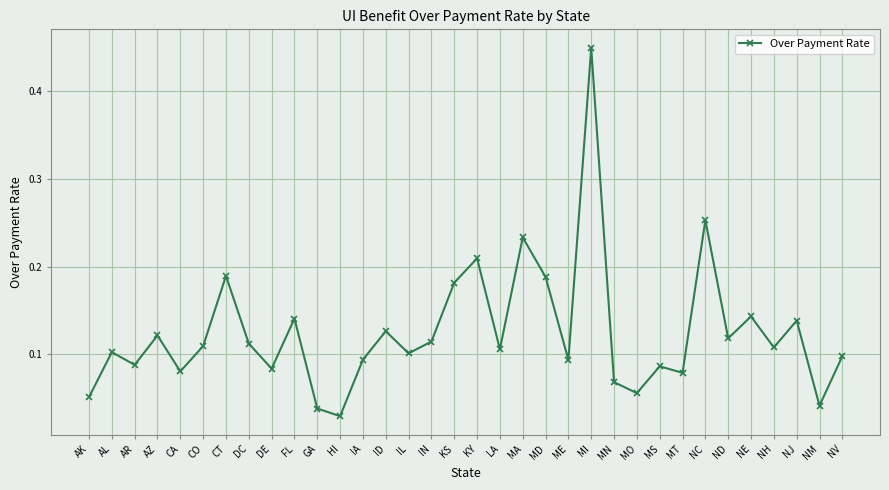

At which category does the data reach its first local valley?

AR